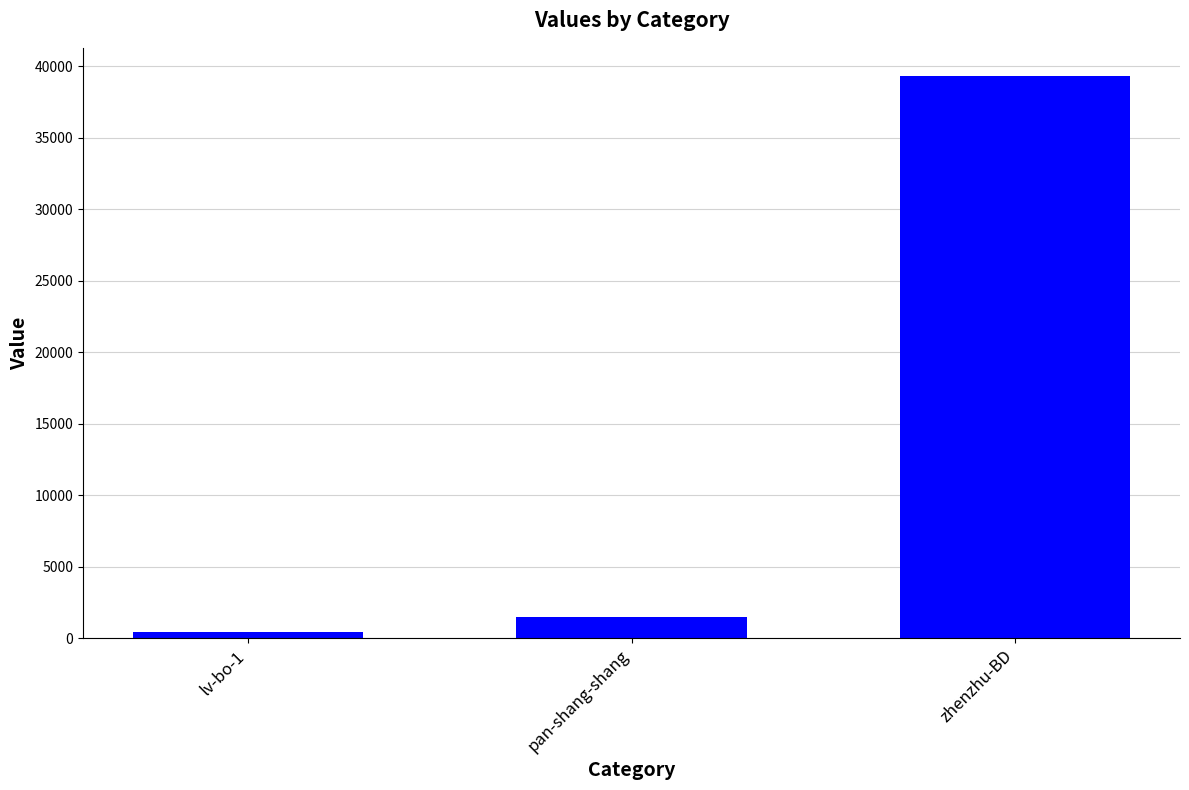

Reading right to left, transcribe all the data shown in this chart.

zhenzhu-BD=39319	pan-shang-shang=1488	lv-bo-1=452